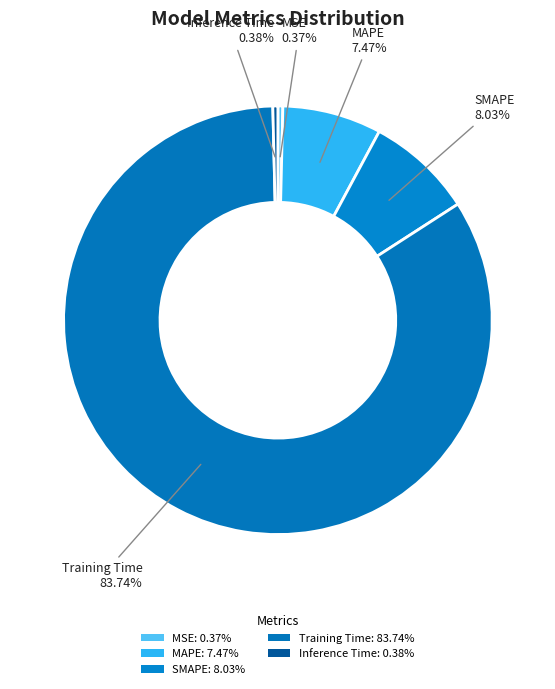

Is it true that SMAPE is 8% of the pie?

True